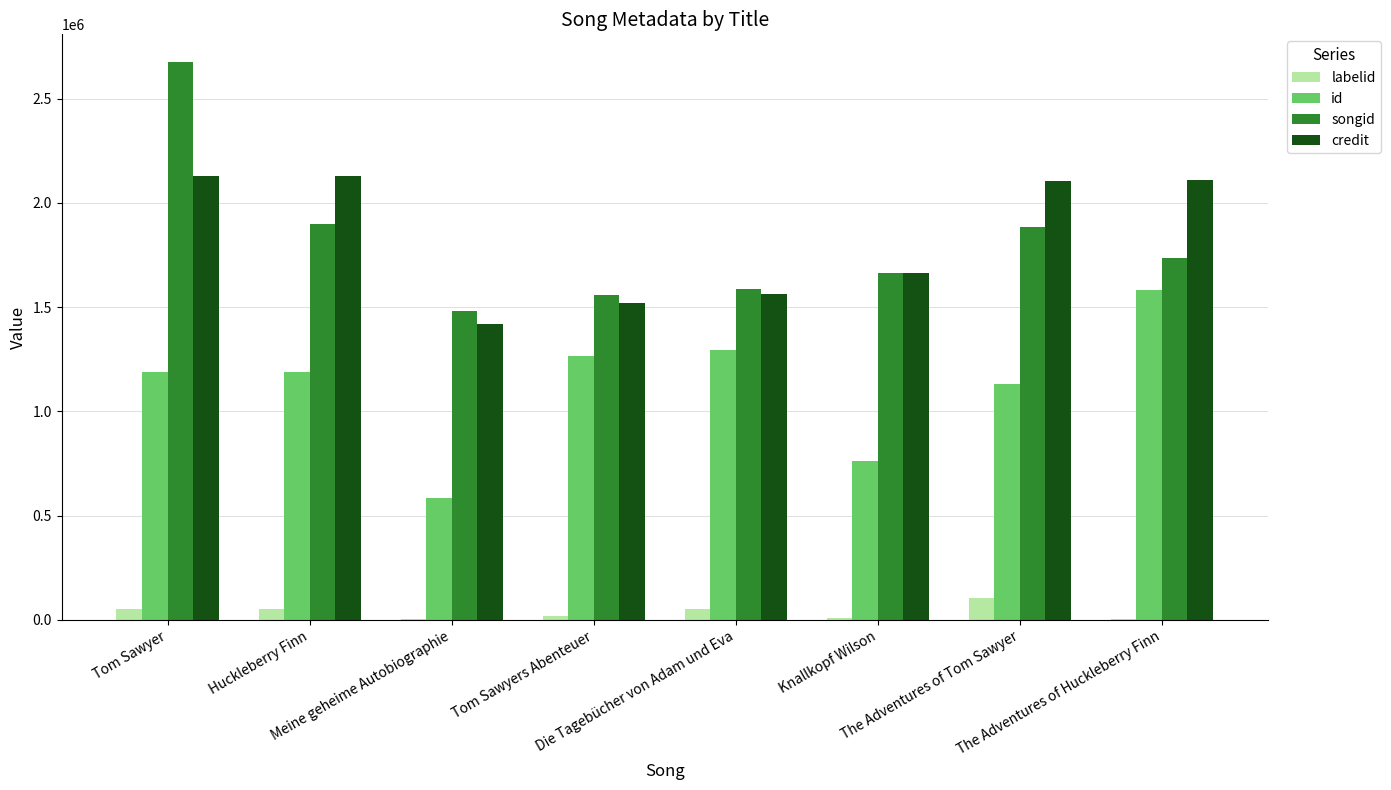

What is the sum of all credit values?

14634291